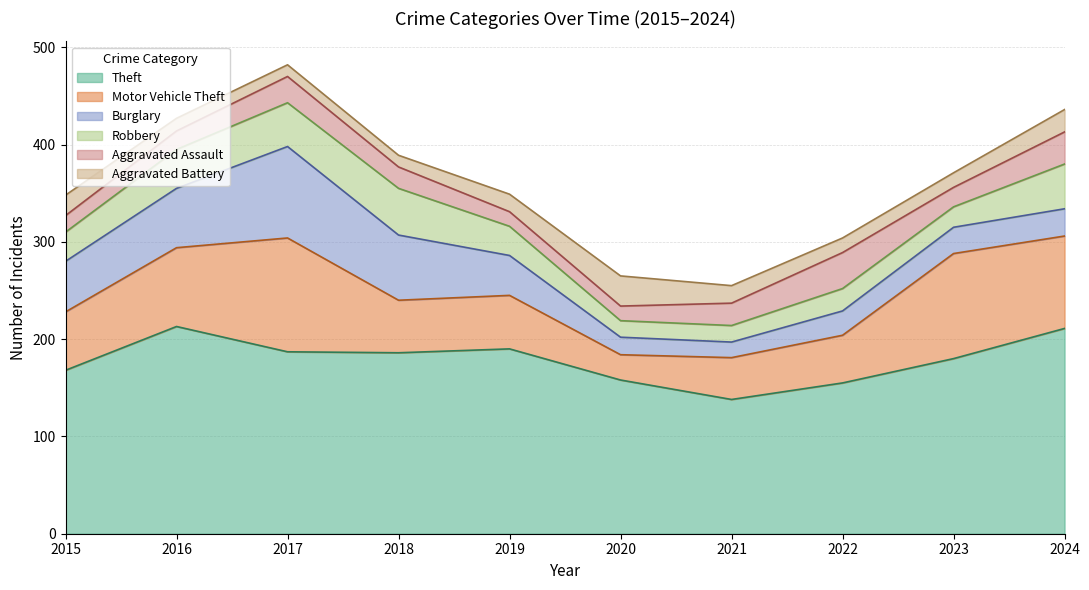

How many data points does each series have?

10